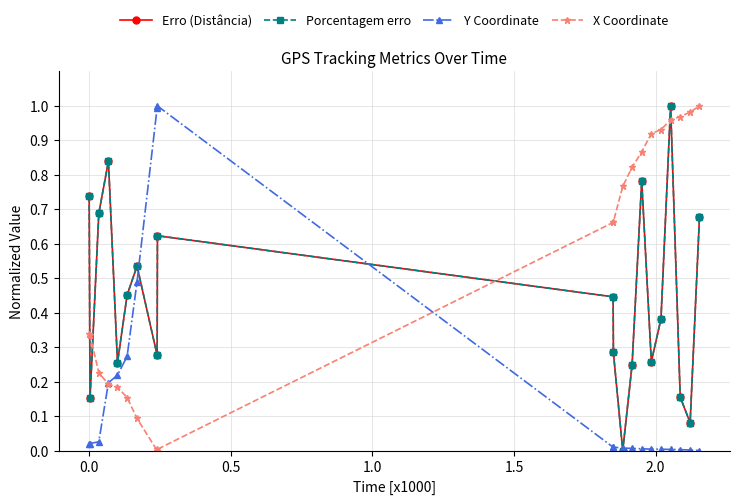

Does the chart have visible grid lines?

Yes